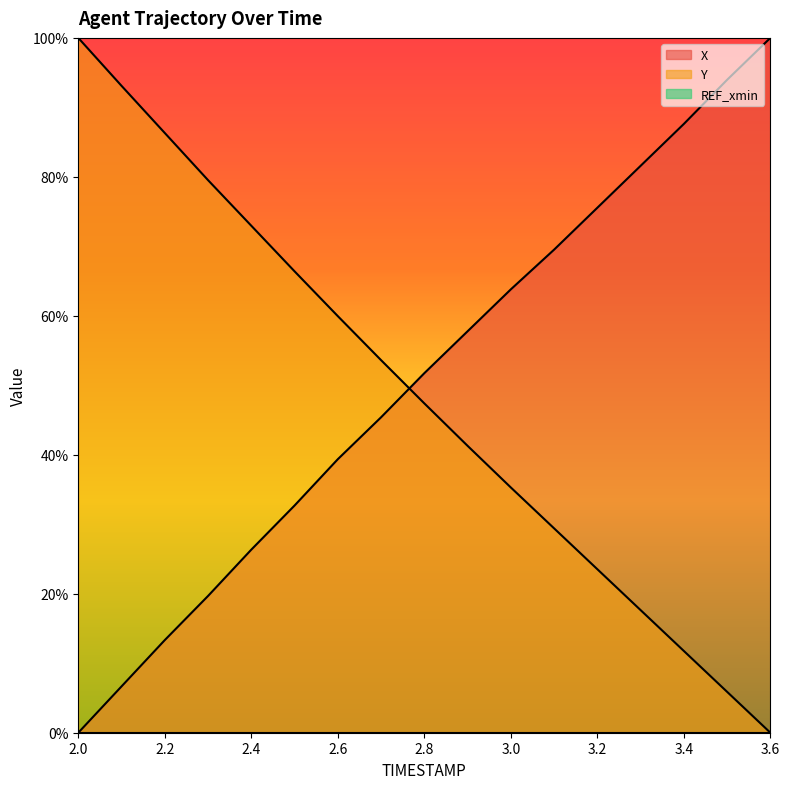

List the labels in order of X value, smallest first.

2.0, 2.1, 2.2, 2.3, 2.4, 2.5, 2.6, 2.7, 2.8, 2.9, 3.0, 3.1, 3.2, 3.3, 3.4, 3.5, 3.6